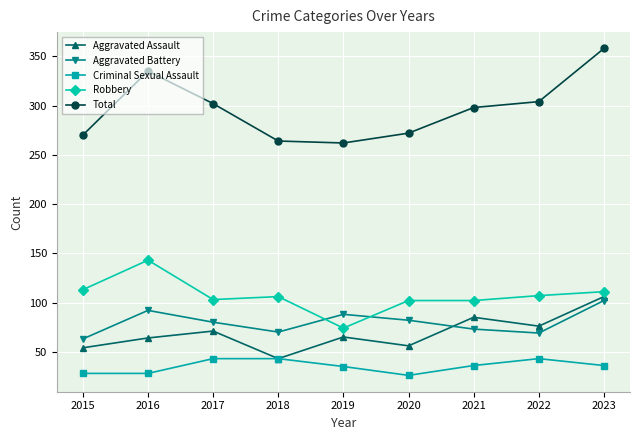

How many lines are shown in the chart?

5